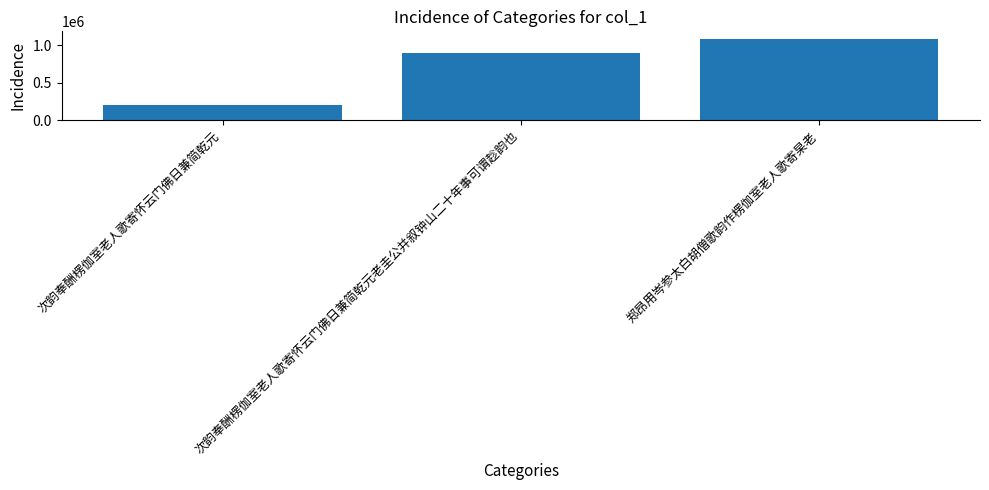

What is the change in value from 次韵奉酬楞伽室老人歌寄怀云门佛日兼简乾元 to 次韵奉酬楞伽室老人歌寄怀云门佛日兼简乾元老圭公并叙钟山二十年事可谓趁韵也?

+694095